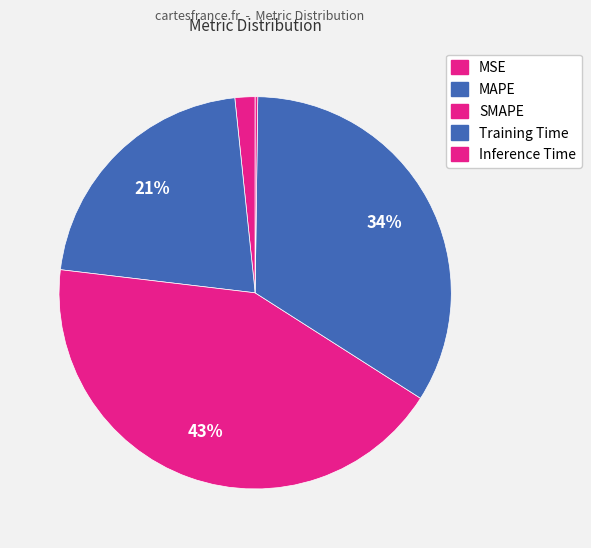

Rank the categories by value from highest to lowest.

SMAPE, Training Time, MAPE, MSE, Inference Time